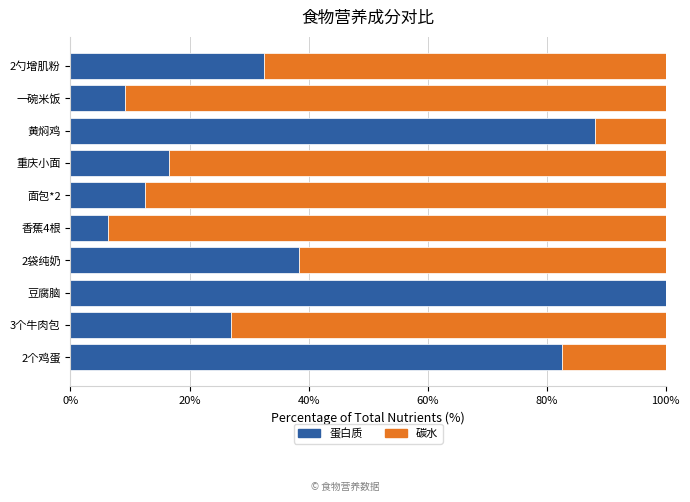

What value does the 蛋白质 series have at 黄焖鸡?

88.0